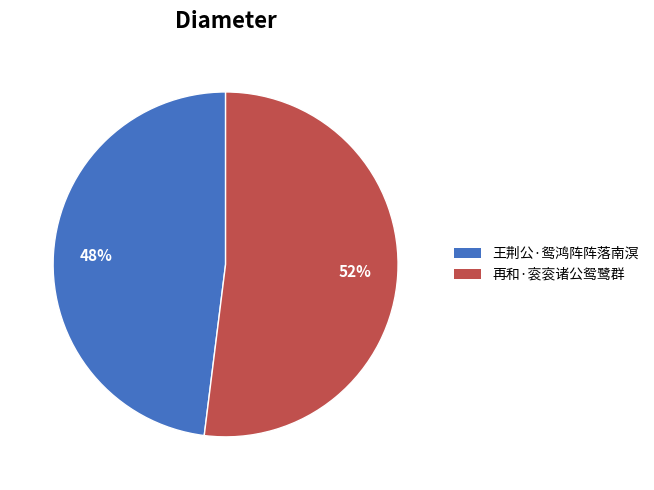

Which has a higher value, 再和·衮衮诸公鸳鹭群 or 王荆公·鸳鸿阵阵落南溟?

再和·衮衮诸公鸳鹭群